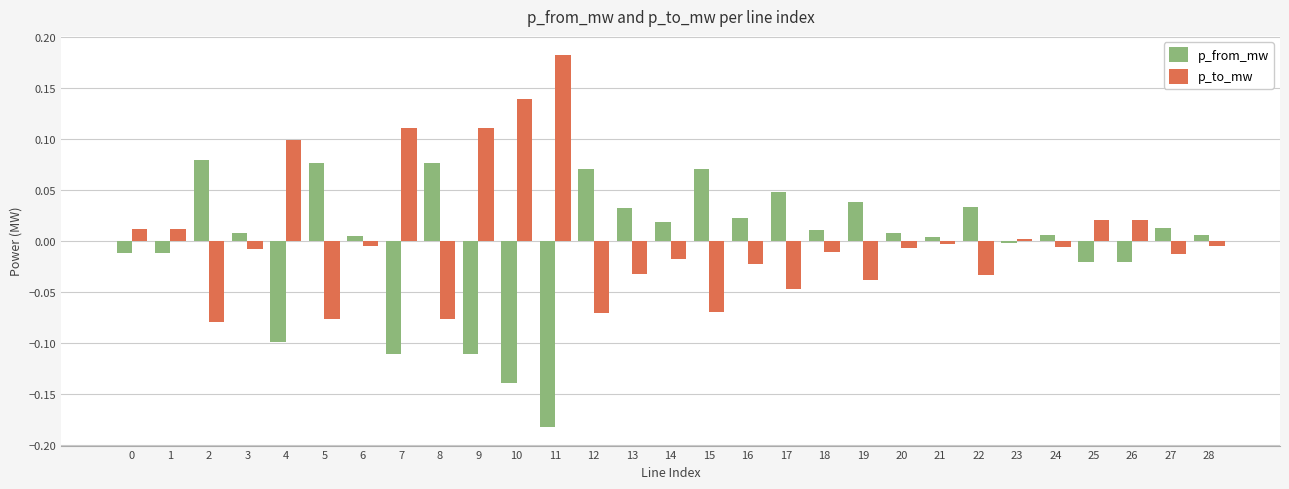

What is the difference between the maximum and minimum values in the p_from_mw series?

0.3